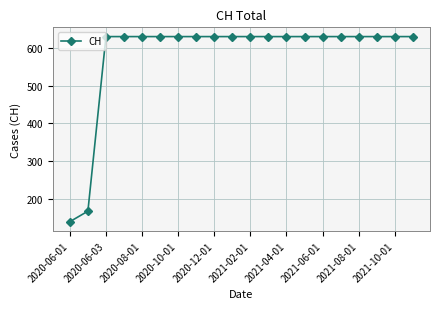

What is the difference between the maximum and minimum values?

492